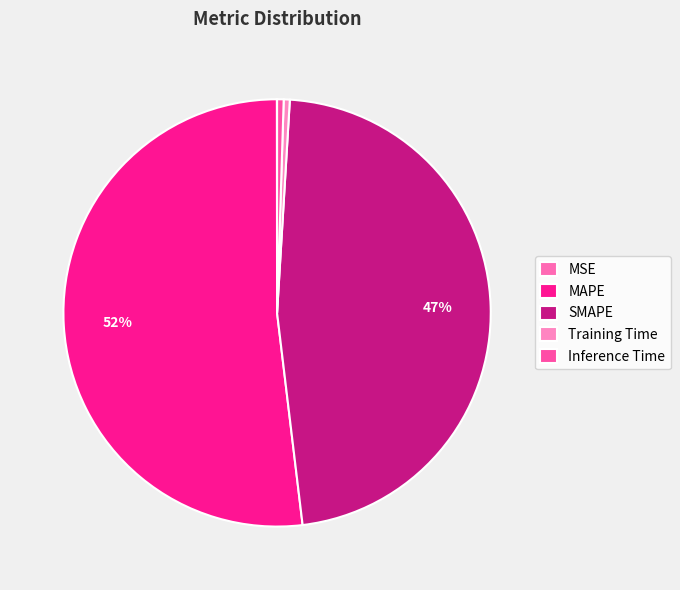

Combined, do SMAPE and MAPE account for over 50%?

Yes